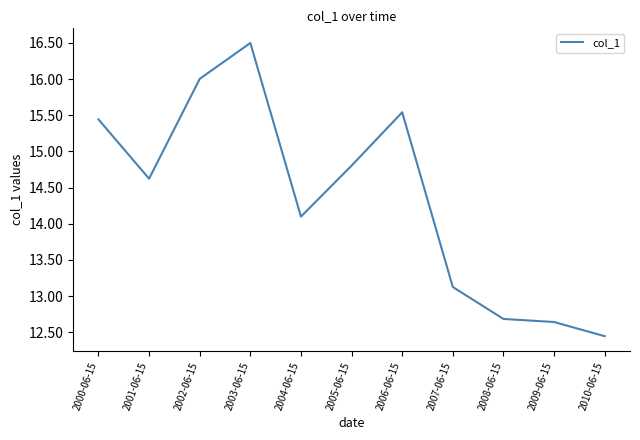

What position from the right is 2006-06-15?

5